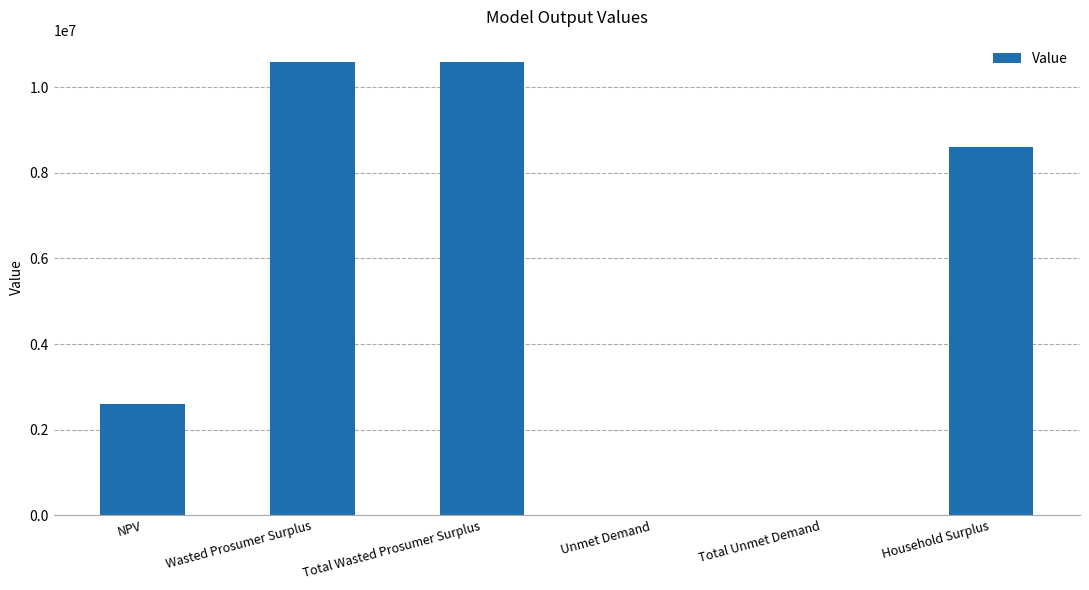

Between Household Surplus and Total Wasted Prosumer Surplus, which is larger?

Total Wasted Prosumer Surplus